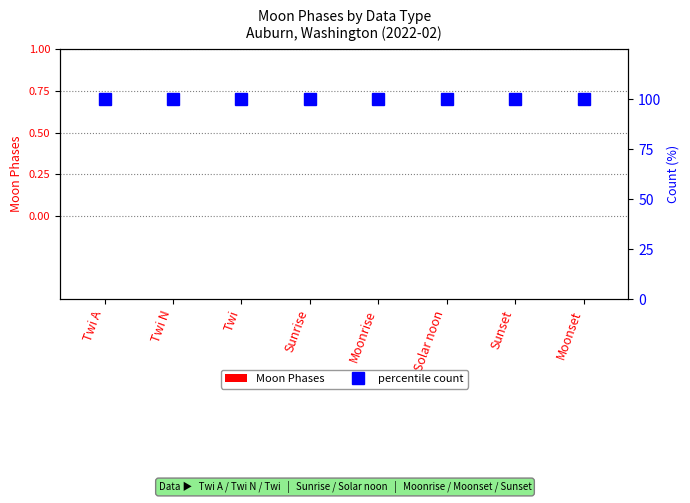

What is the value of the percentile count bar at the 2nd from the left?

100